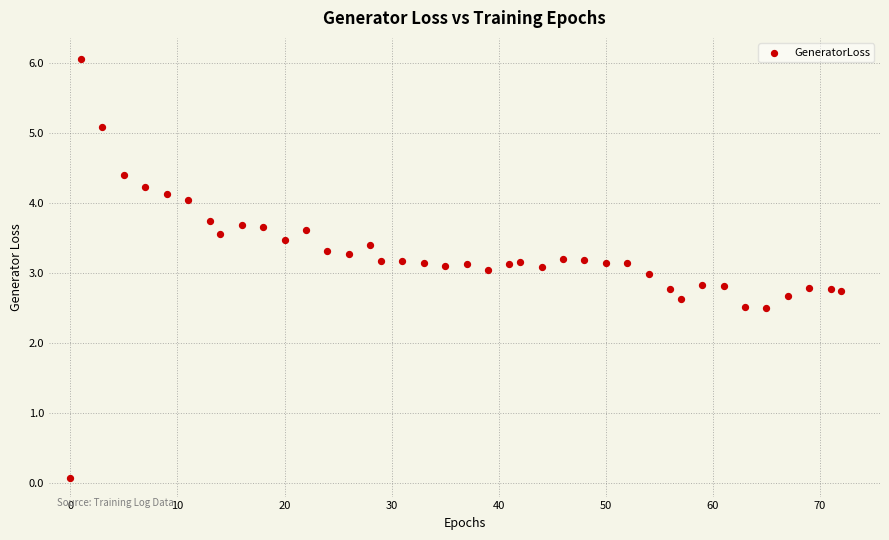

What is the range of Y values (max minus min)?

6.0